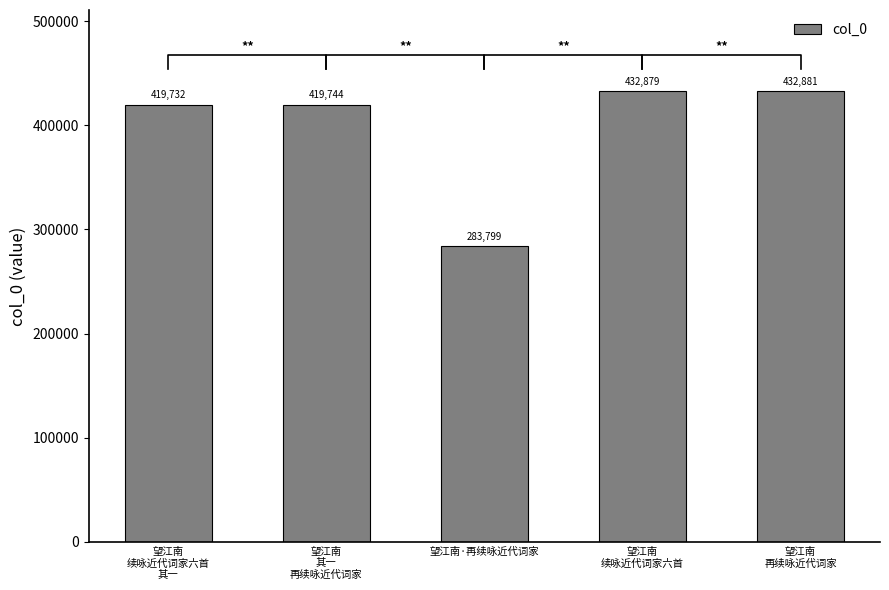

At which label is the value closest to 358340?

望江南
续咏近代词家六首
其一